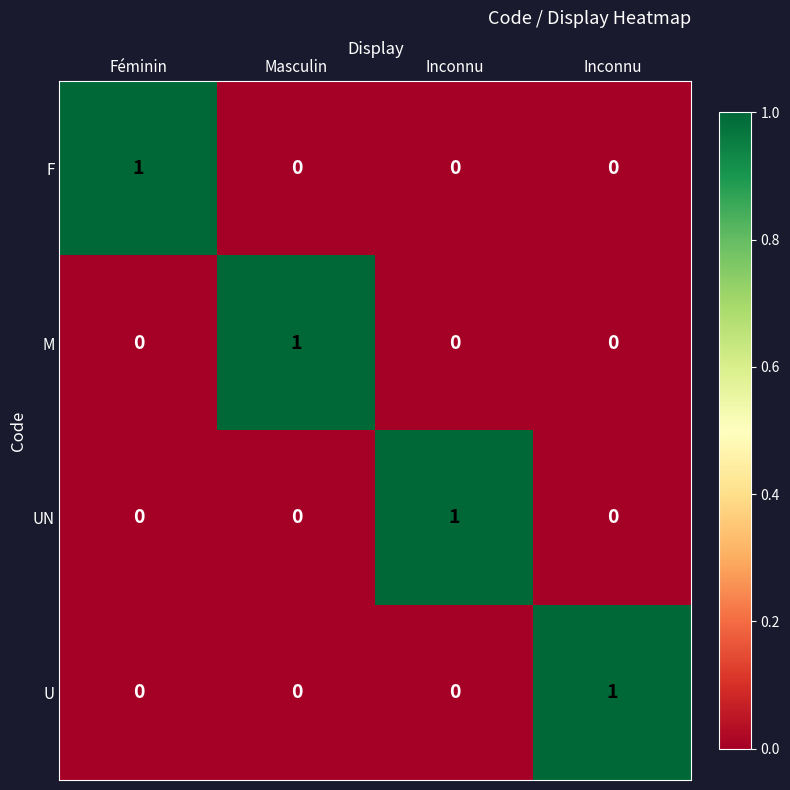

Reading left to right, extract all data points from this chart.

F: Féminin=1	Masculin=0	Inconnu=0	Inconnu=0
M: Féminin=0	Masculin=1	Inconnu=0	Inconnu=0
UN: Féminin=0	Masculin=0	Inconnu=1	Inconnu=0
U: Féminin=0	Masculin=0	Inconnu=0	Inconnu=1